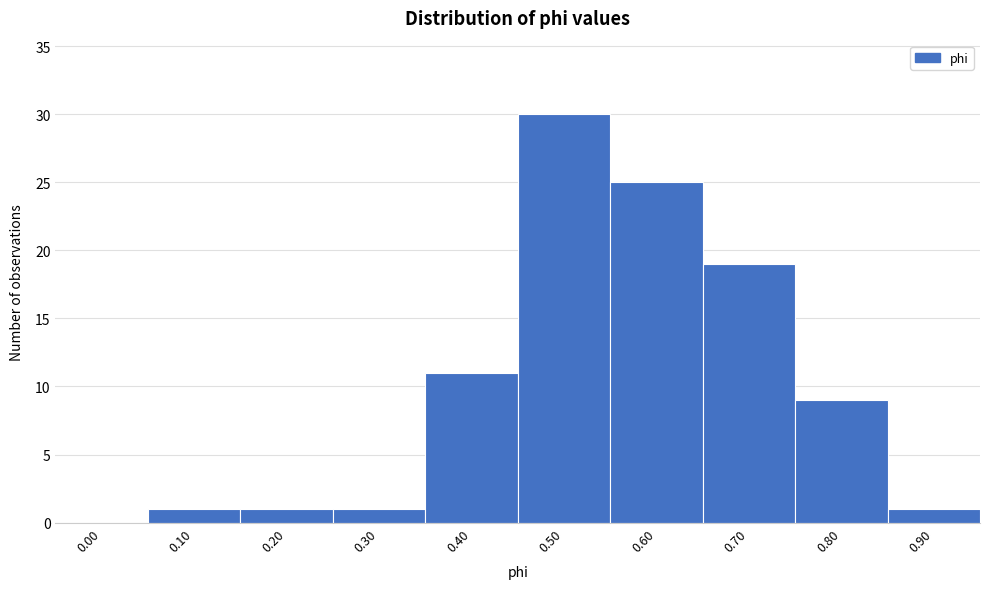

Reading left to right, transcribe all the data shown in this chart.

0.00=0	0.10=1	0.20=1	0.30=1	0.40=11	0.50=30	0.60=25	0.70=19	0.80=9	0.90=1